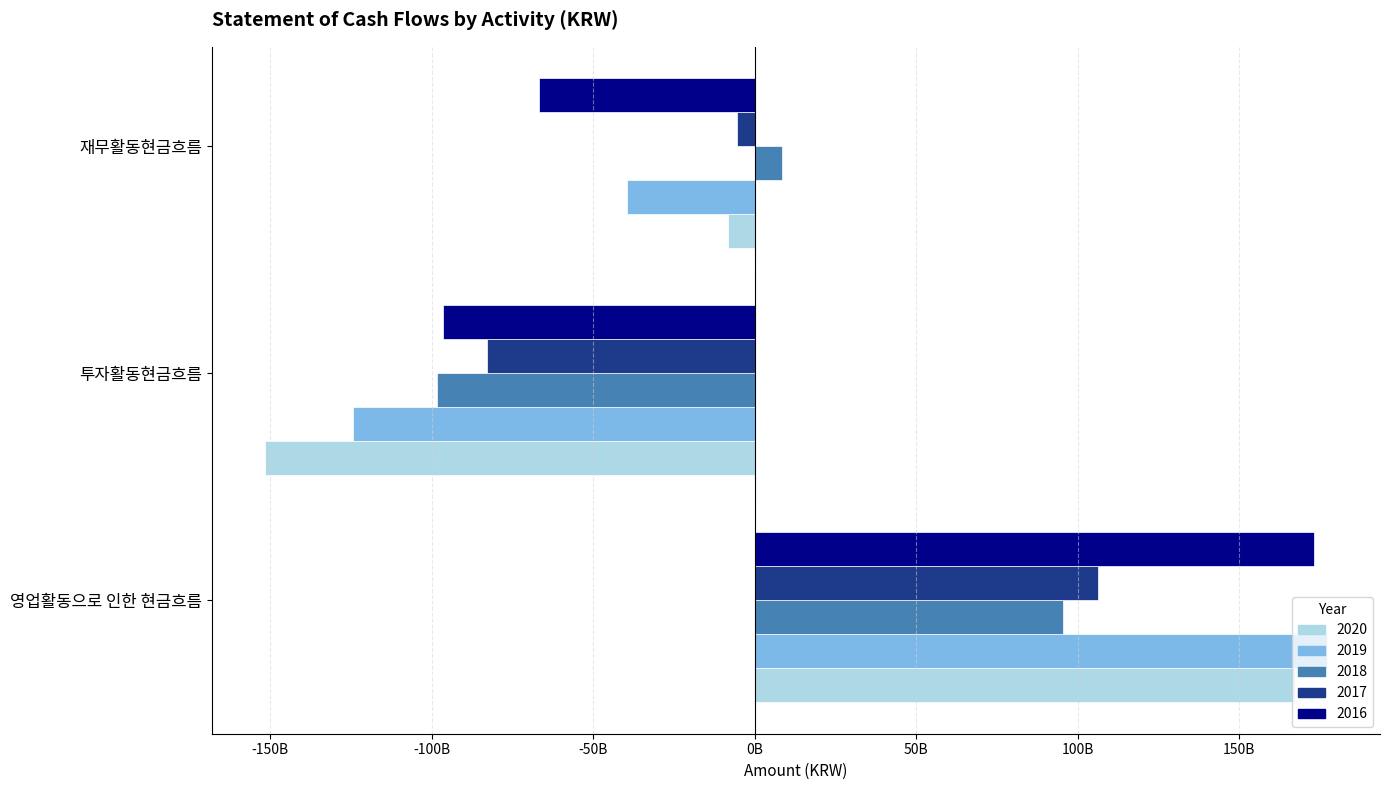

What are all the series names shown in the legend?

2020, 2019, 2018, 2017, 2016